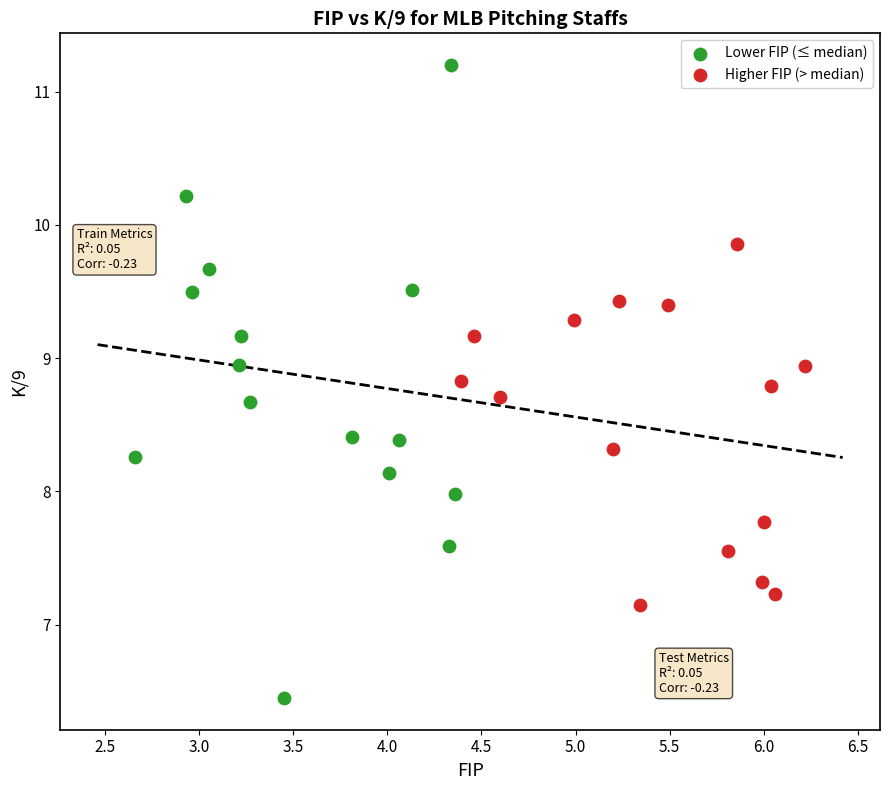

Which series has the largest Y range (max minus min)?

Lower FIP (≤ median)